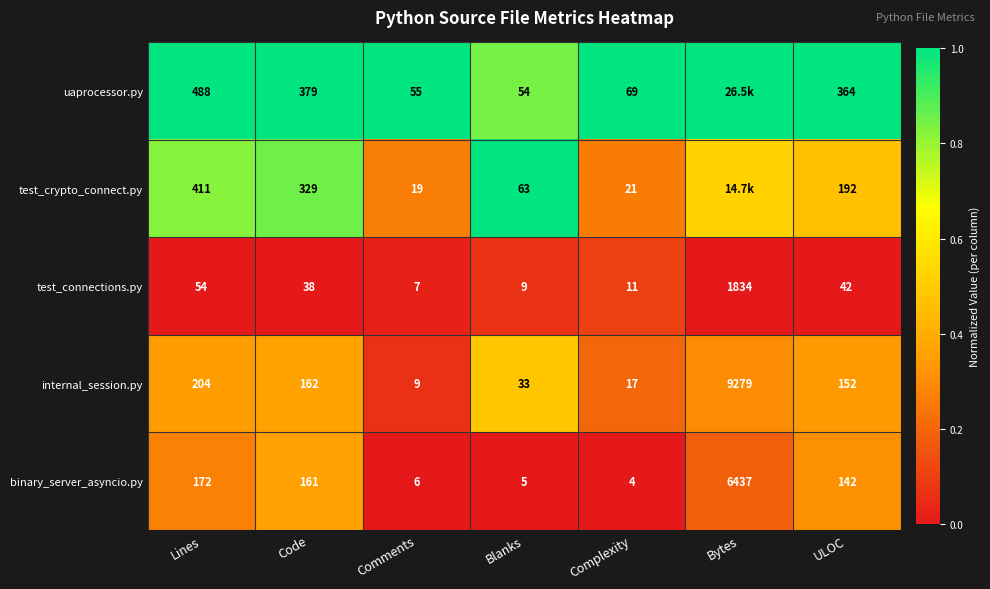

What is the total value across all series at Lines?

1329.0